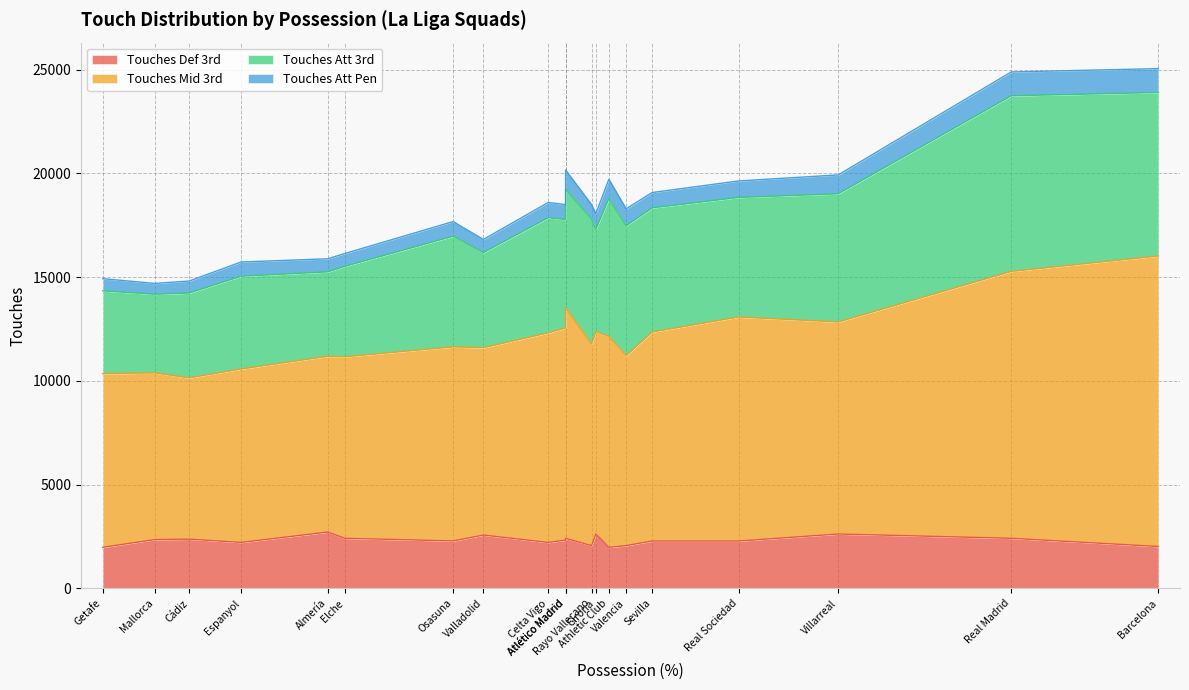

Between Barcelona and Real Sociedad, which series saw the biggest shift?

Touches Mid 3rd